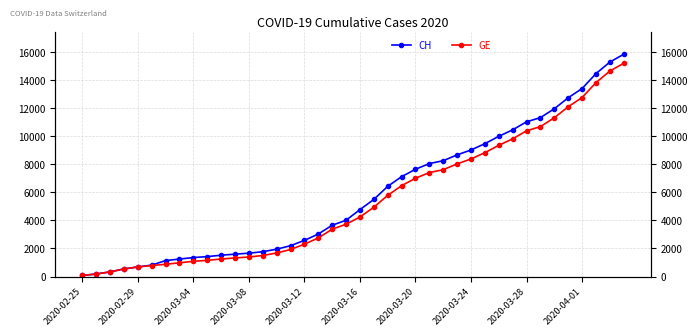

Which series has the widest spread of values?

CH